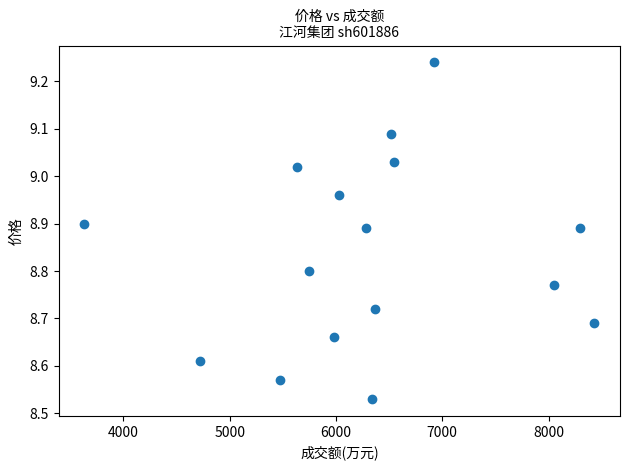

What is the range of Y values (max minus min)?

0.7